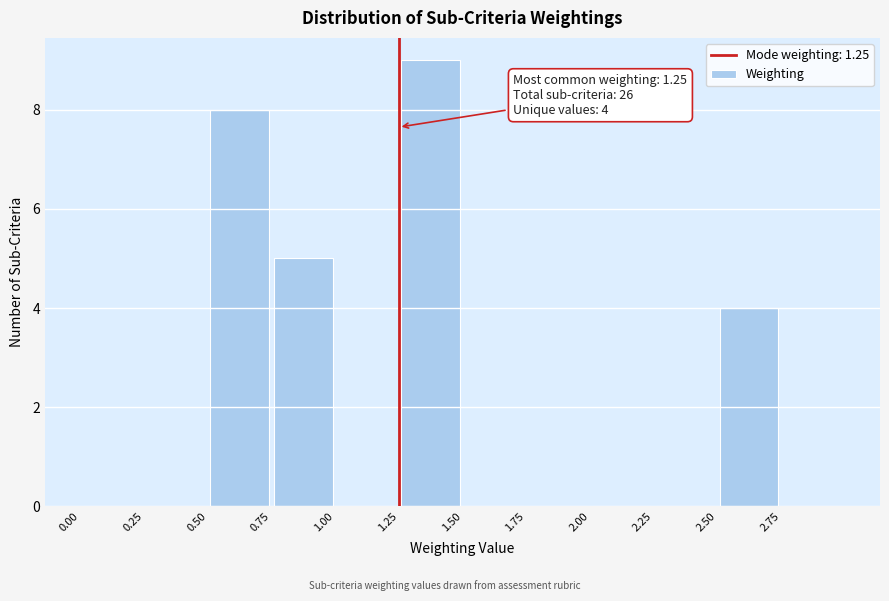

Which range on the x-axis has the tallest bar?

1.25 to 1.50